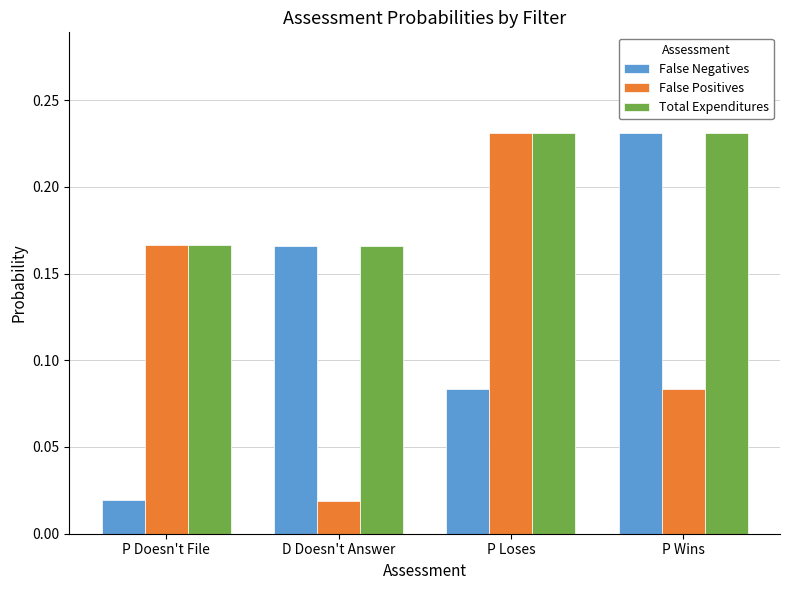

What position from the right is P Doesn't File?

4